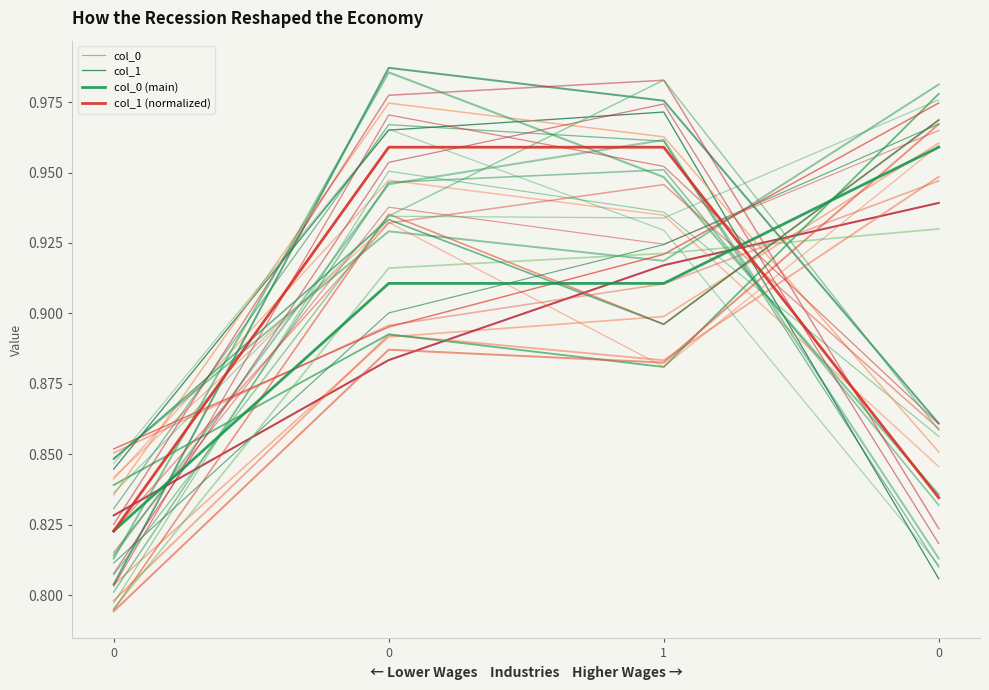

List the labels in order of col_0 (main) value, smallest first.

0, 0, 1, 0